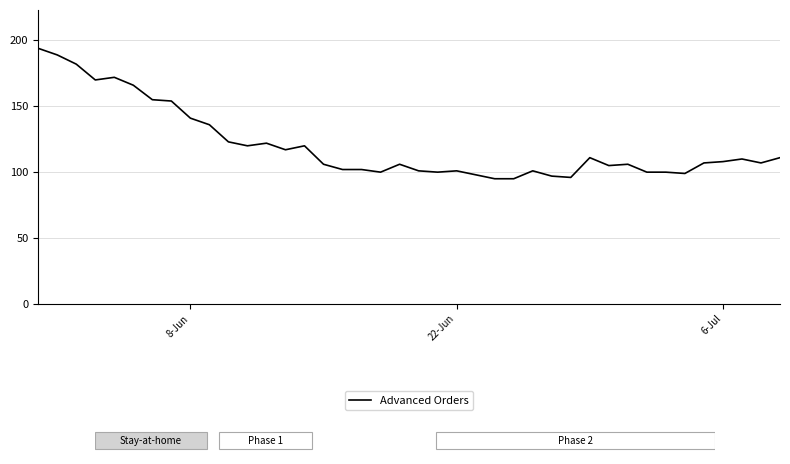

What is the greatest value displayed?

194